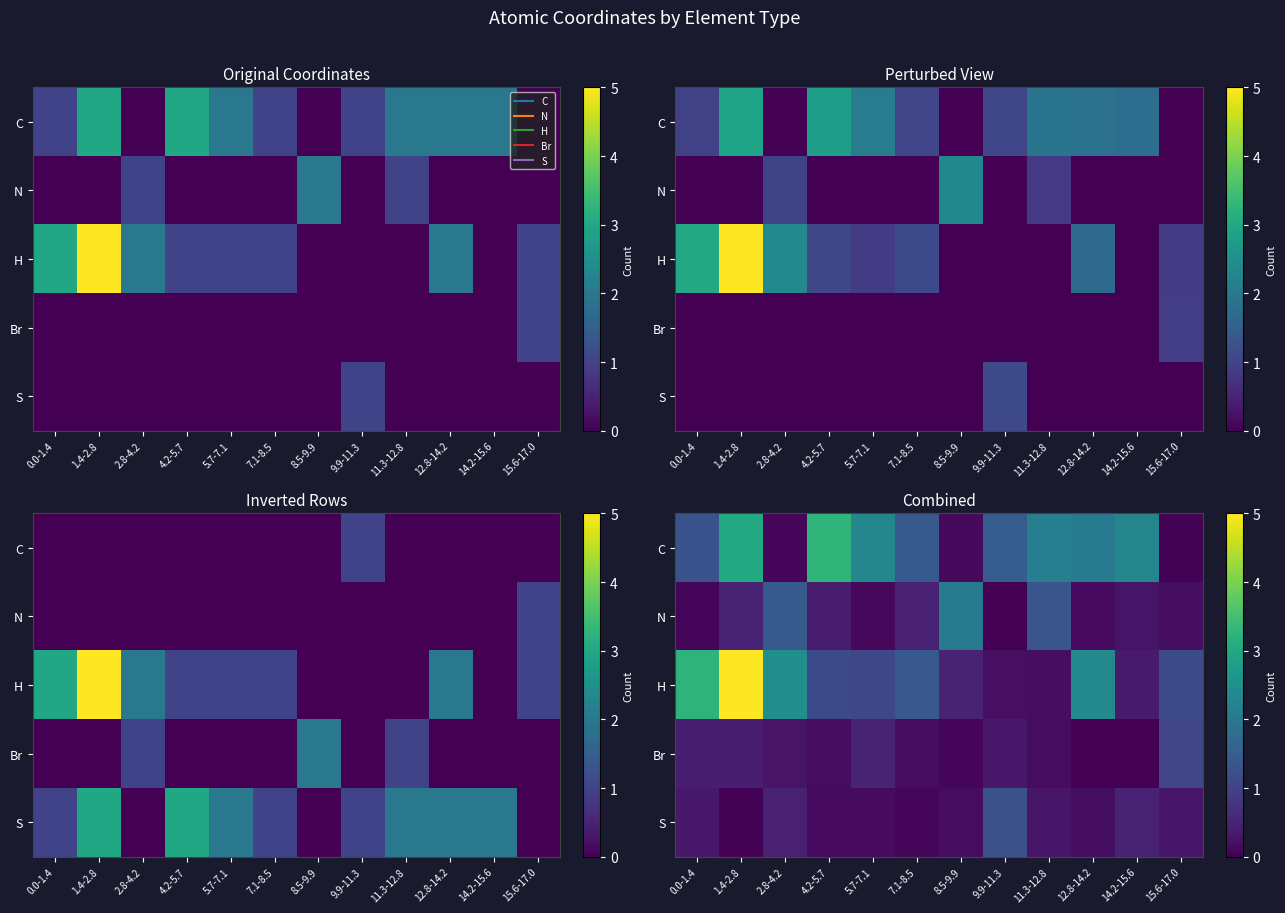

True or false: row_4 has a value of 0.2 at 8.5-9.9.

True